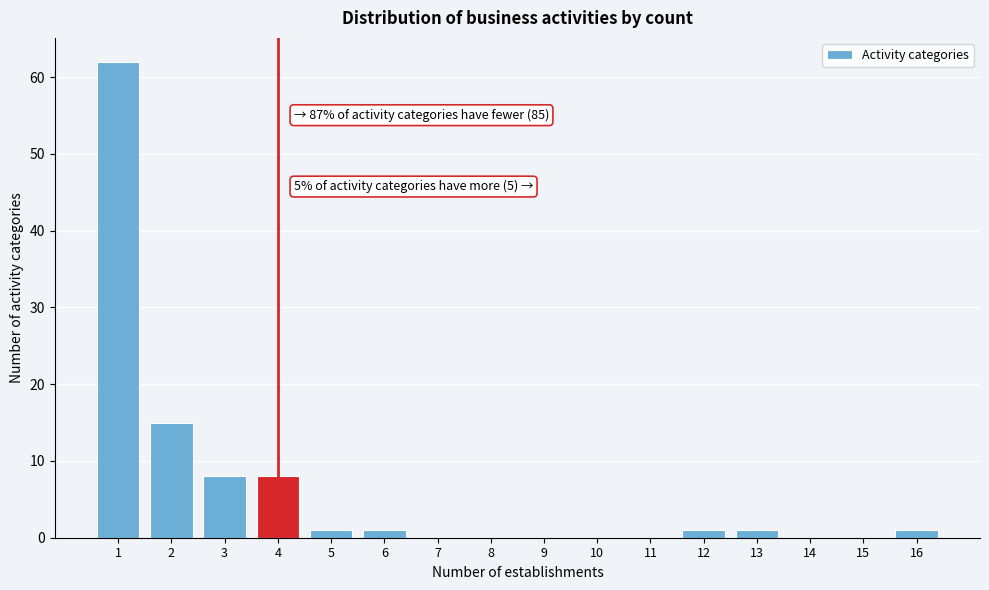

Over which range of the x-axis is the bar tallest?

0.5 to 1.5